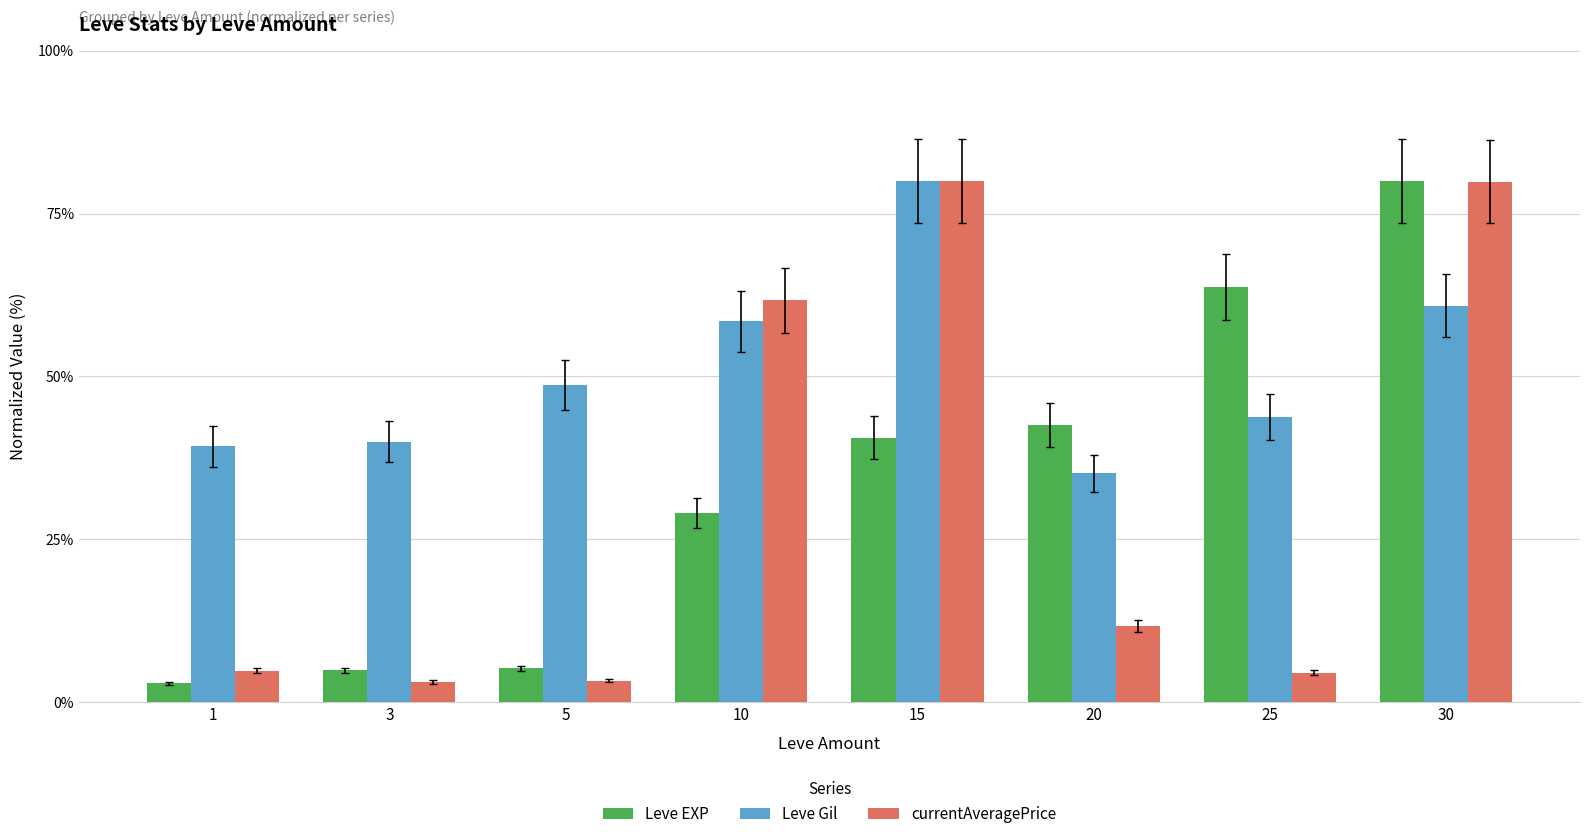

What is the total value across all series at 20?

89.4